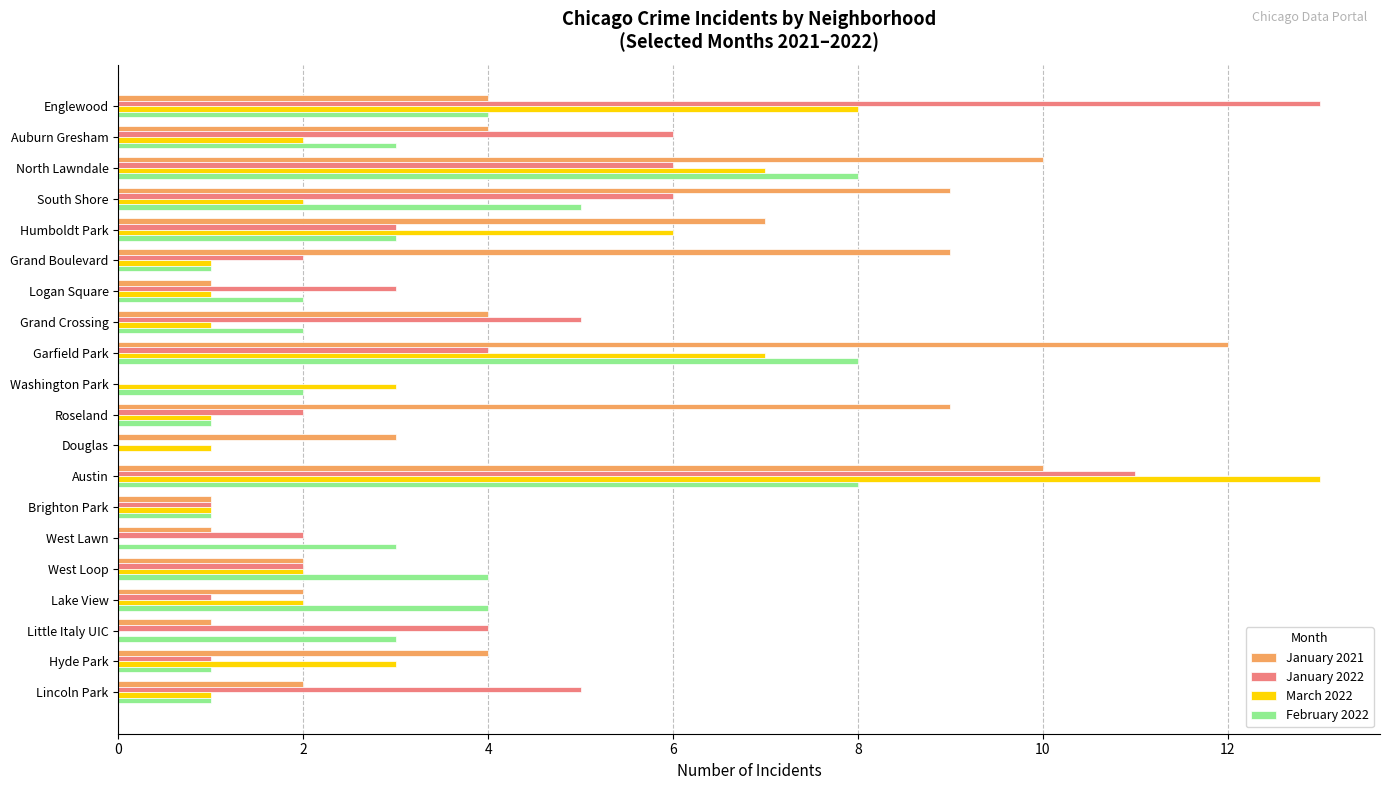

Between North Lawndale and West Loop, which series saw the biggest shift?

January 2021